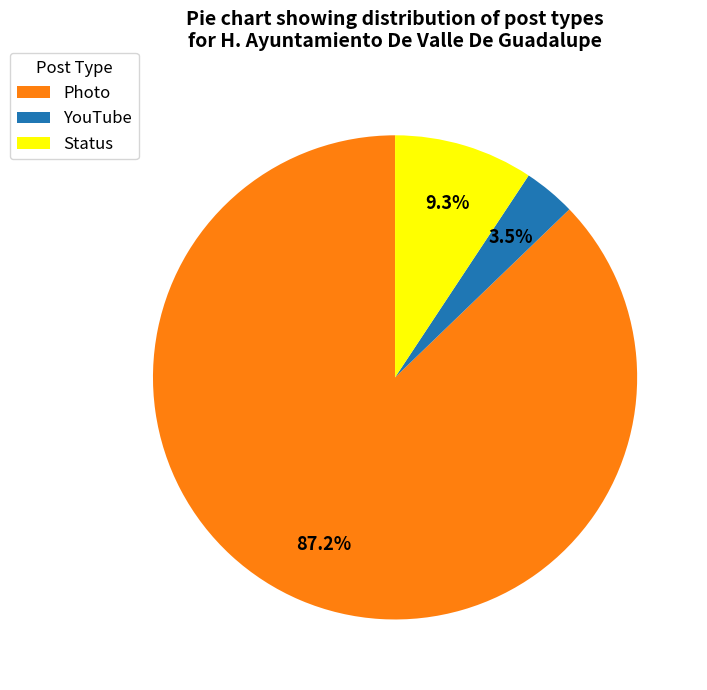

Is there a majority slice in this chart?

Yes